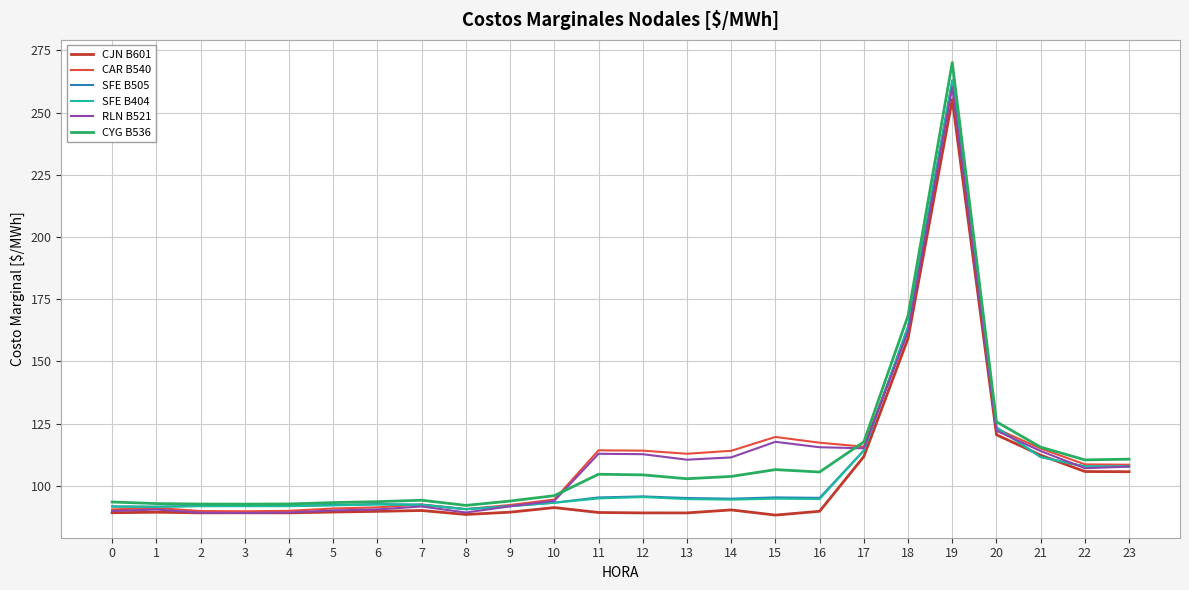

What is the difference between the highest and lowest values at 10?

4.8